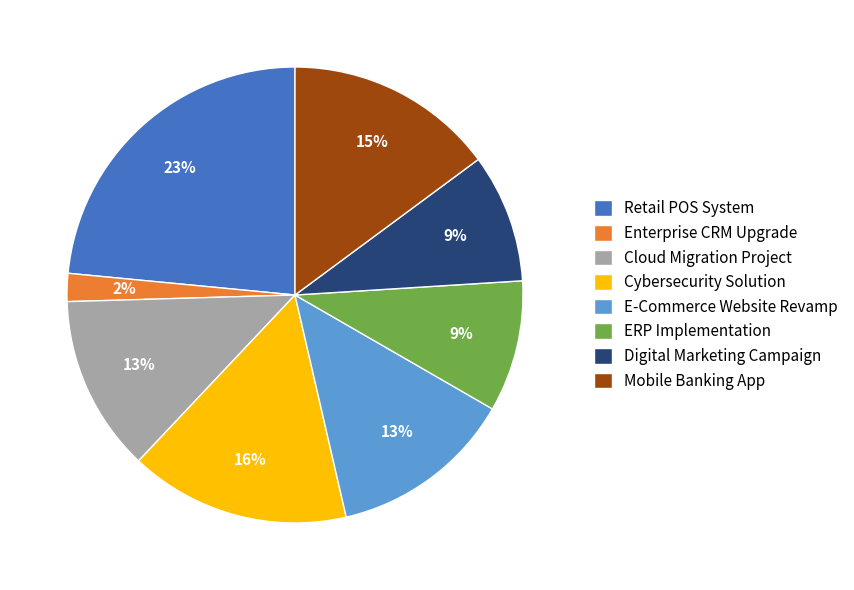

How many slices are in this pie chart?

8